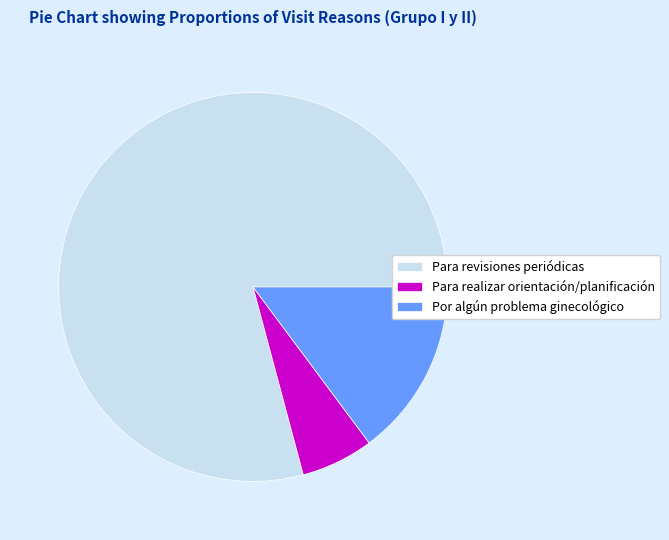

Is it true that Para realizar orientación/planificación is 20% of the pie?

False